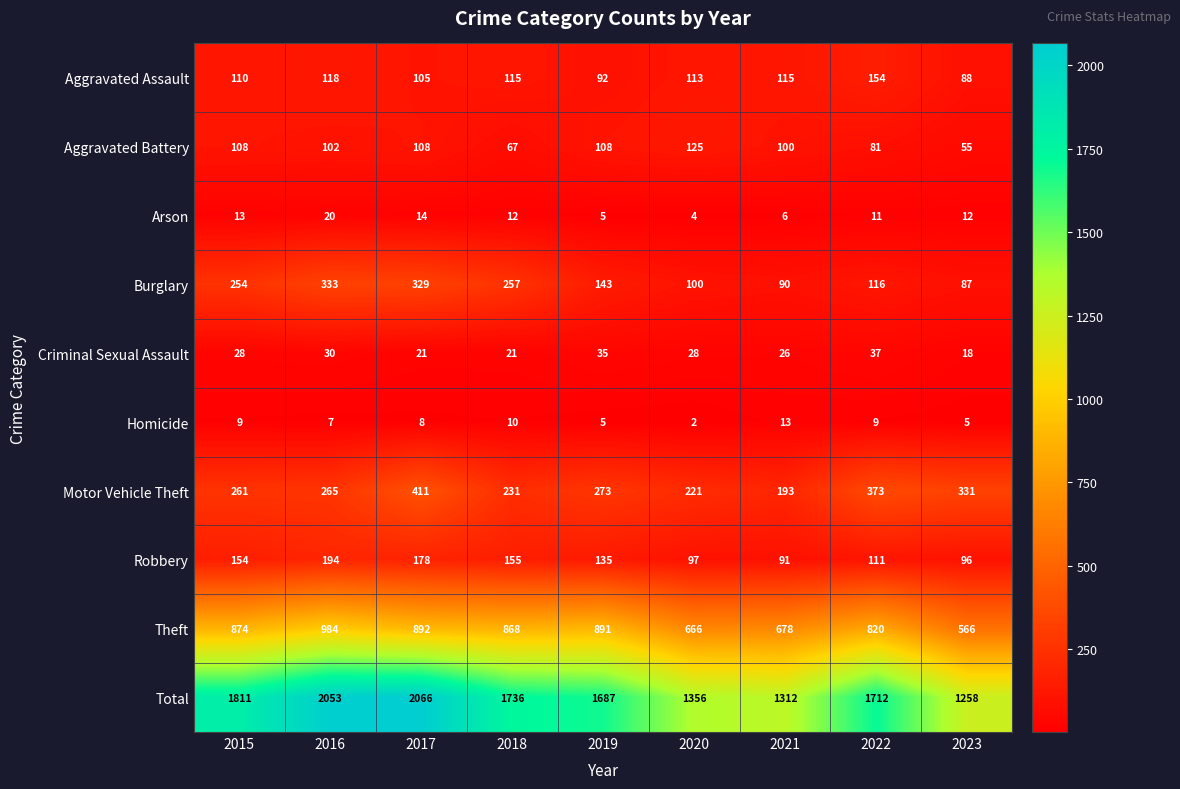

Where is Aggravated Battery nearest to the value 90?

2022